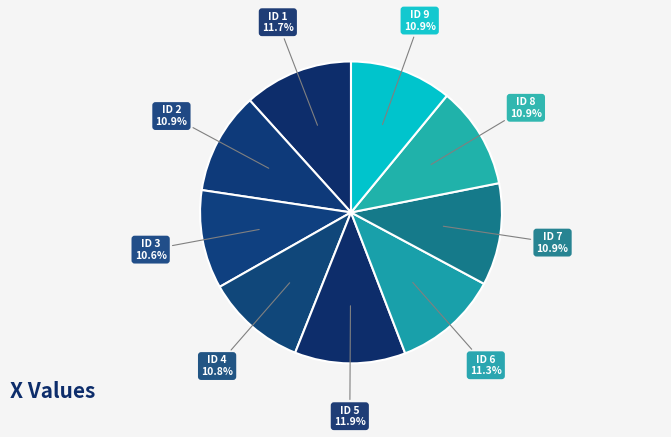

How many segments does this pie chart have?

9